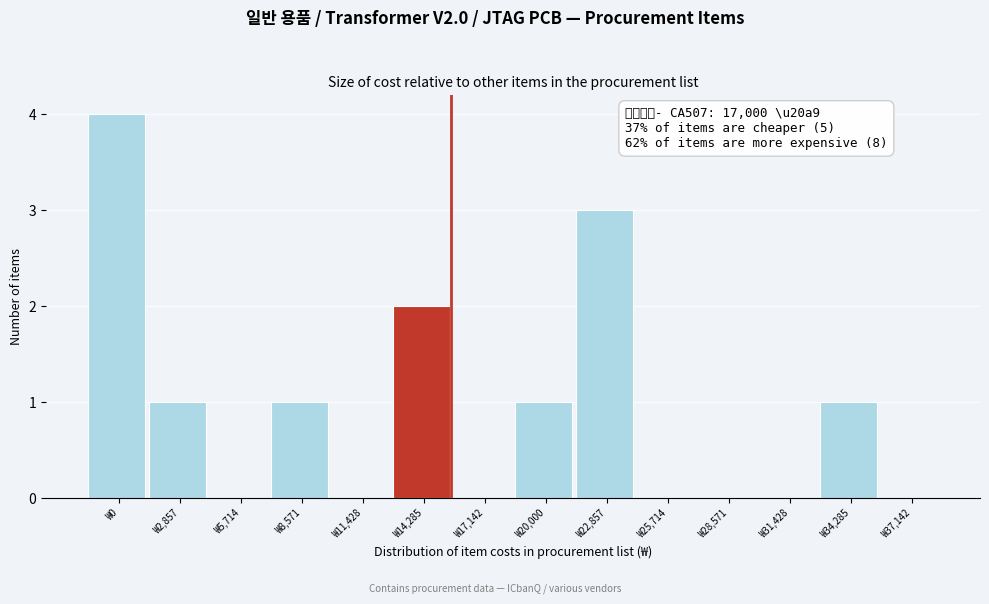

Reading left to right, list all the values displayed in this chart.

₩0=4	₩2,857=1	₩5,714=0	₩8,571=1	₩11,428=0	₩14,285=2	₩17,142=0	₩20,000=1	₩22,857=3	₩25,714=0	₩28,571=0	₩31,428=0	₩34,285=1	₩37,142=0